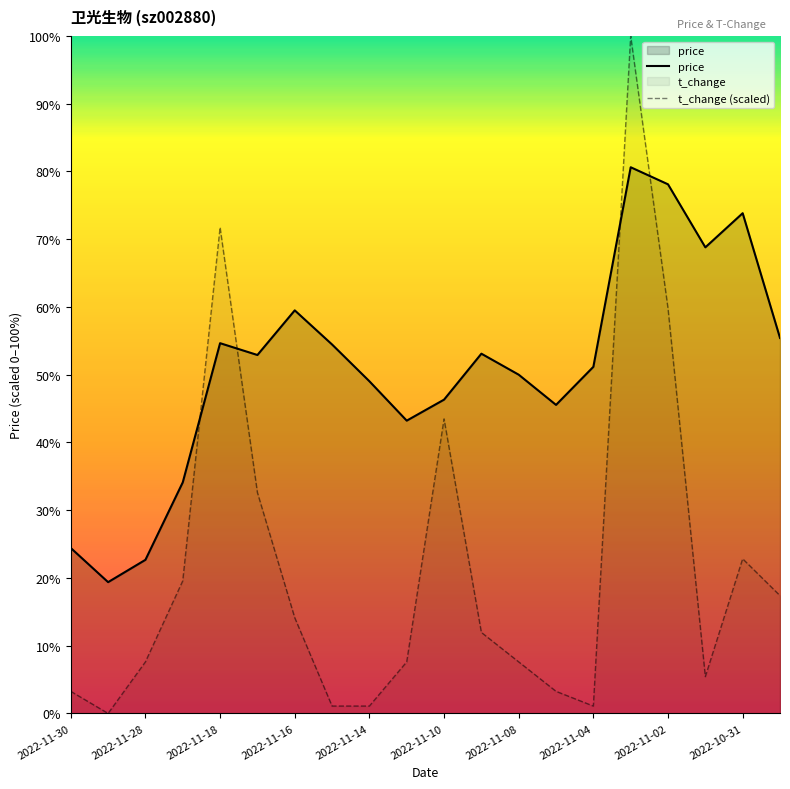

Reading left to right, list all the values displayed in this chart.

price: 2022-10-28=27.9	2022-10-31=28.9	2022-11-01=28.6	2022-11-02=29.1	2022-11-03=29.2	2022-11-04=27.7	2022-11-07=27.4	2022-11-08=27.6	2022-11-09=27.8	2022-11-10=27.5	2022-11-11=27.3	2022-11-14=27.6	2022-11-15=27.9	2022-11-16=28.1	2022-11-17=27.8	2022-11-18=27.9	2022-11-21=26.8	2022-11-28=26.2	2022-11-29=26.1	2022-11-30=26.3
t_change: 2022-10-28=0.5	2022-10-31=0.5	2022-11-01=0.4	2022-11-02=0.9	2022-11-03=1.2	2022-11-04=0.3	2022-11-07=0.3	2022-11-08=0.4	2022-11-09=0.4	2022-11-10=0.7	2022-11-11=0.4	2022-11-14=0.3	2022-11-15=0.3	2022-11-16=0.4	2022-11-17=0.6	2022-11-18=1.0	2022-11-21=0.5	2022-11-28=0.4	2022-11-29=0.3	2022-11-30=0.3